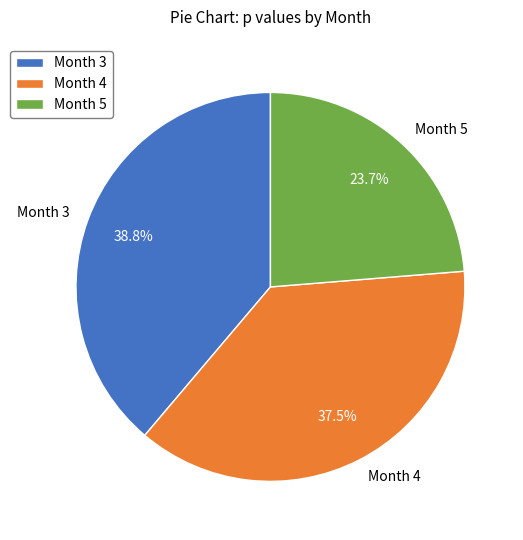

The Month 5 slice represents 24% of the pie. True or false?

True